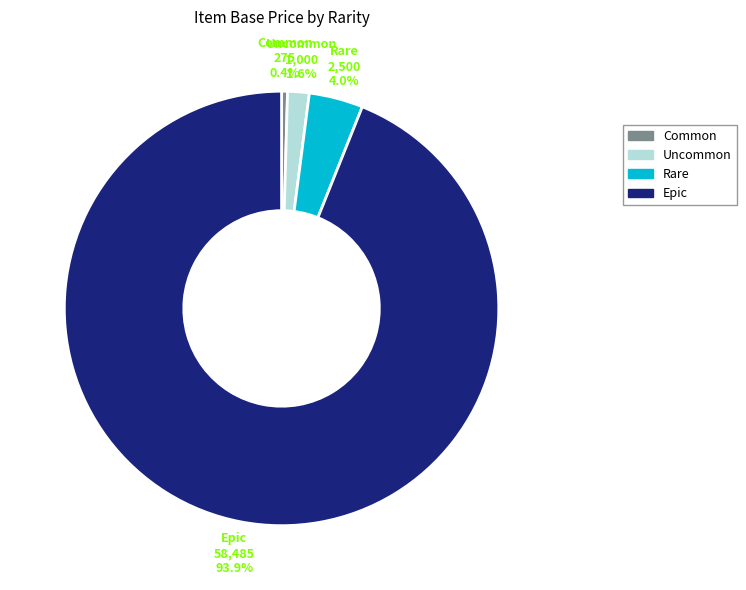

What is the ratio of the value at Rare to the value at Common?

9.1